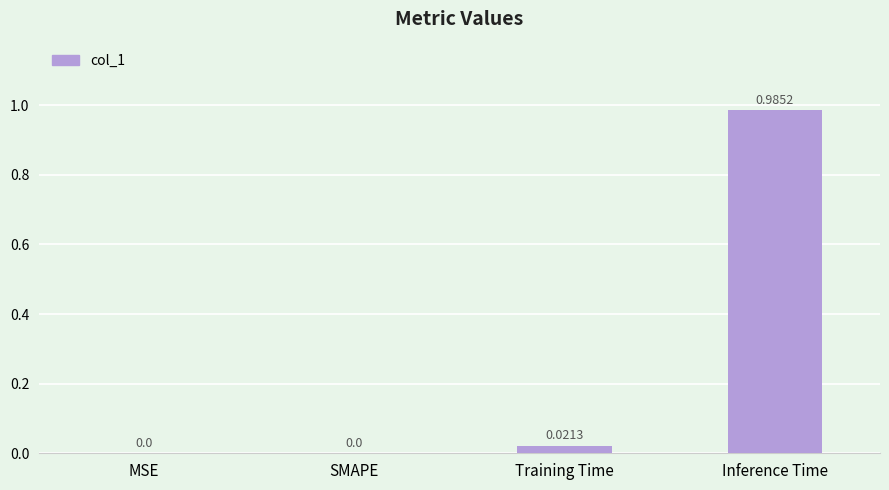

Between SMAPE and Inference Time, which is larger?

Inference Time